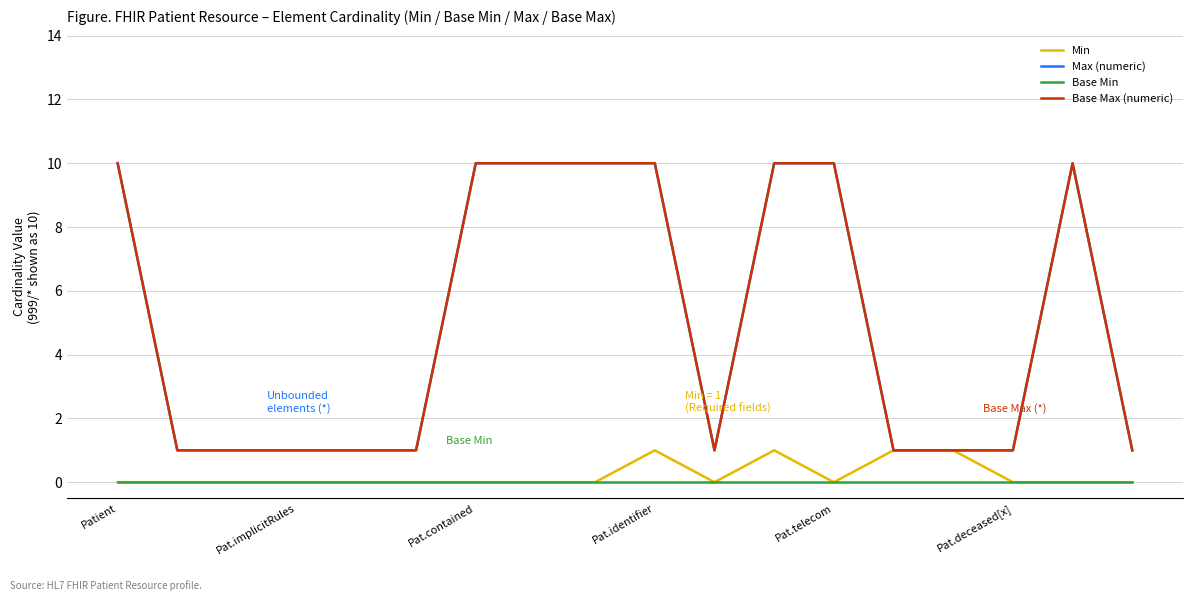

Does the chart have visible grid lines?

Yes